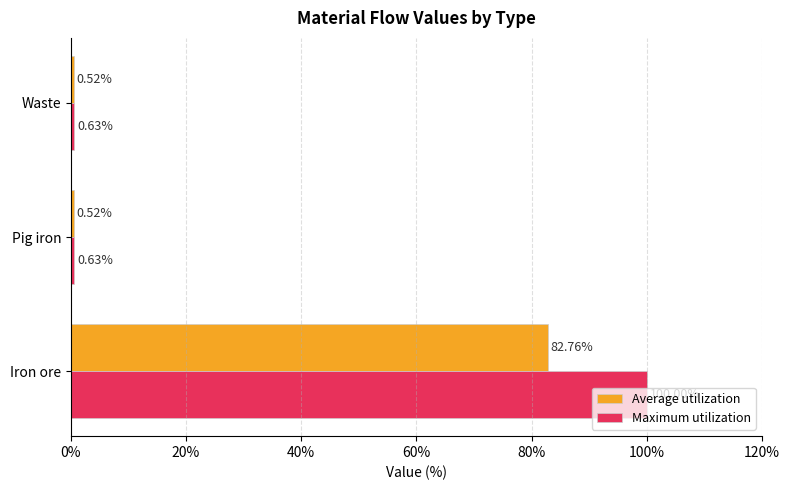

List the series in order of their overall mean, highest first.

Maximum utilization, Average utilization